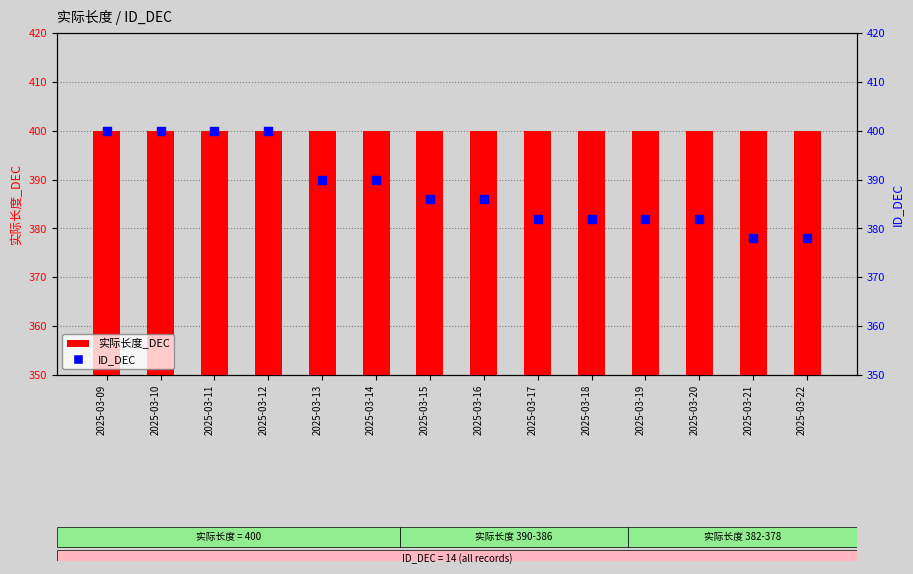

Which series contains the lowest Y value?

ID_DEC